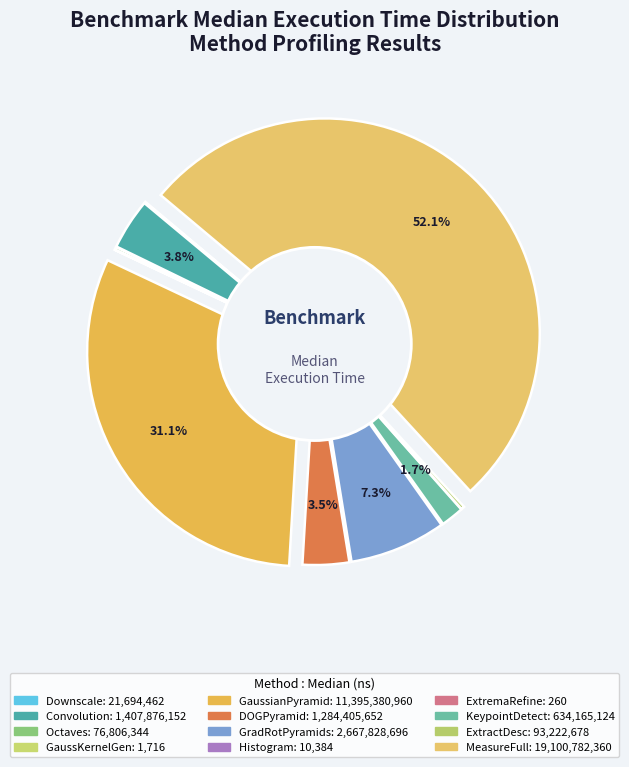

How many segments does this pie chart have?

12